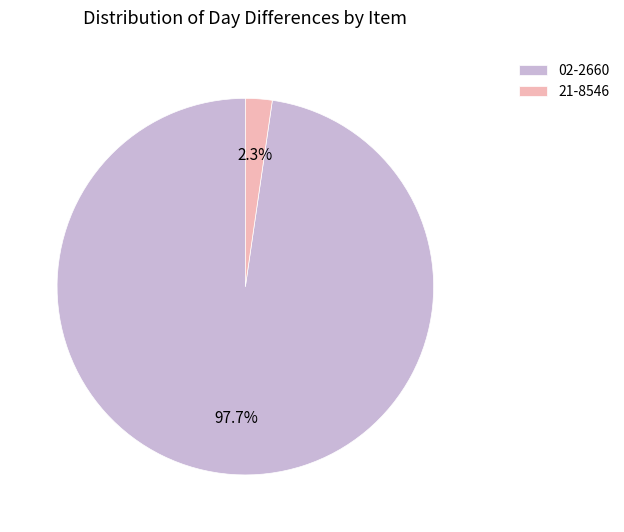

Rank the categories by value from highest to lowest.

02-2660, 21-8546